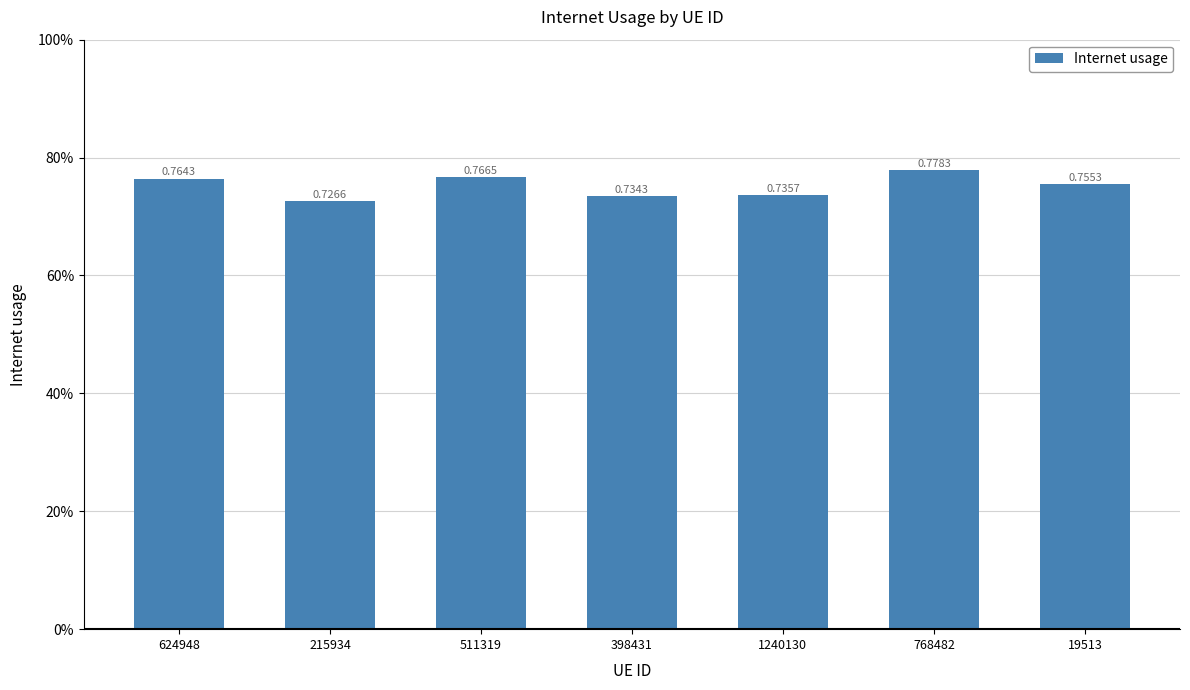

True or false: the data shows 0.7 at 215934.

True